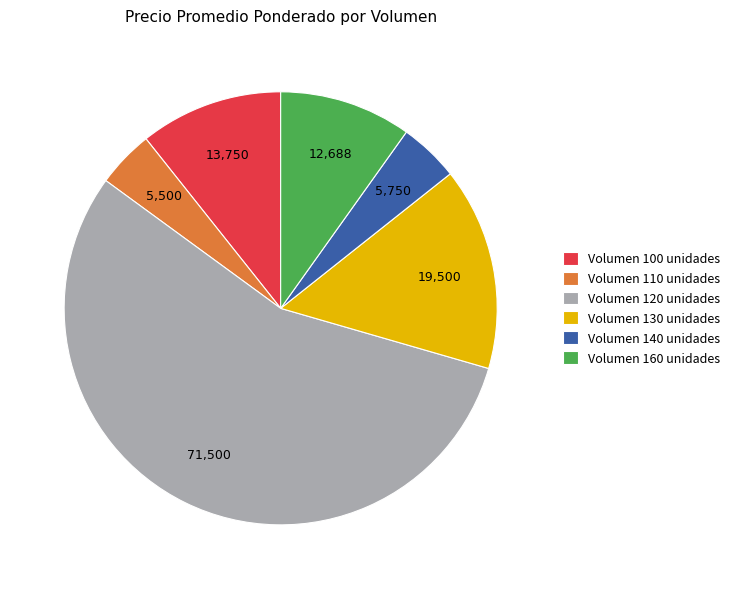

Is the sum of Volumen 130 unidades and Volumen 110 unidades greater than half?

No